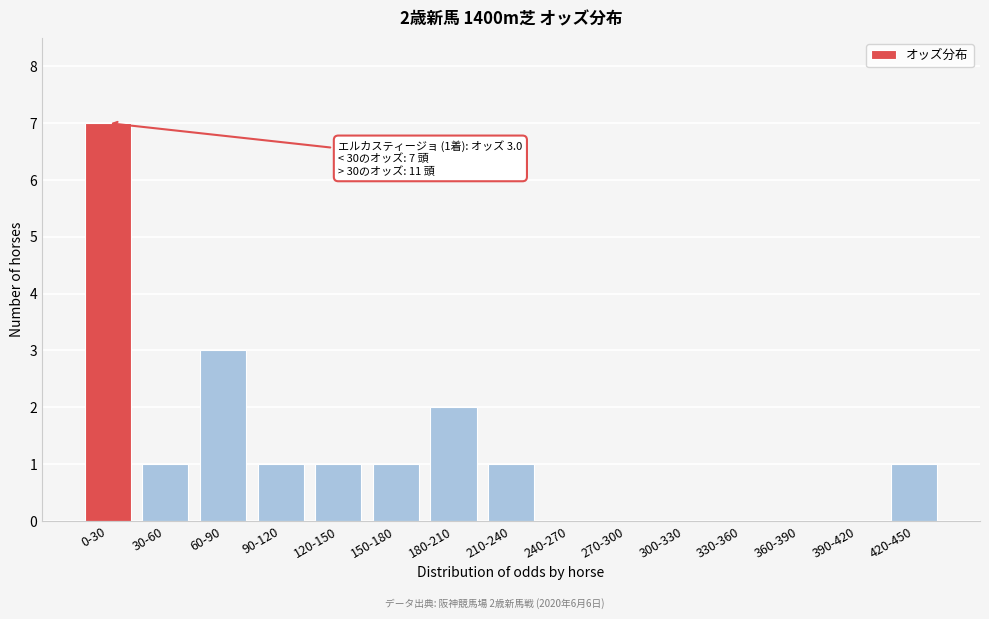

Reading left to right, extract all data points from this chart.

0-30=7	30-60=1	60-90=3	90-120=1	120-150=1	150-180=1	180-210=2	210-240=1	240-270=0	270-300=0	300-330=0	330-360=0	360-390=0	390-420=0	420-450=1